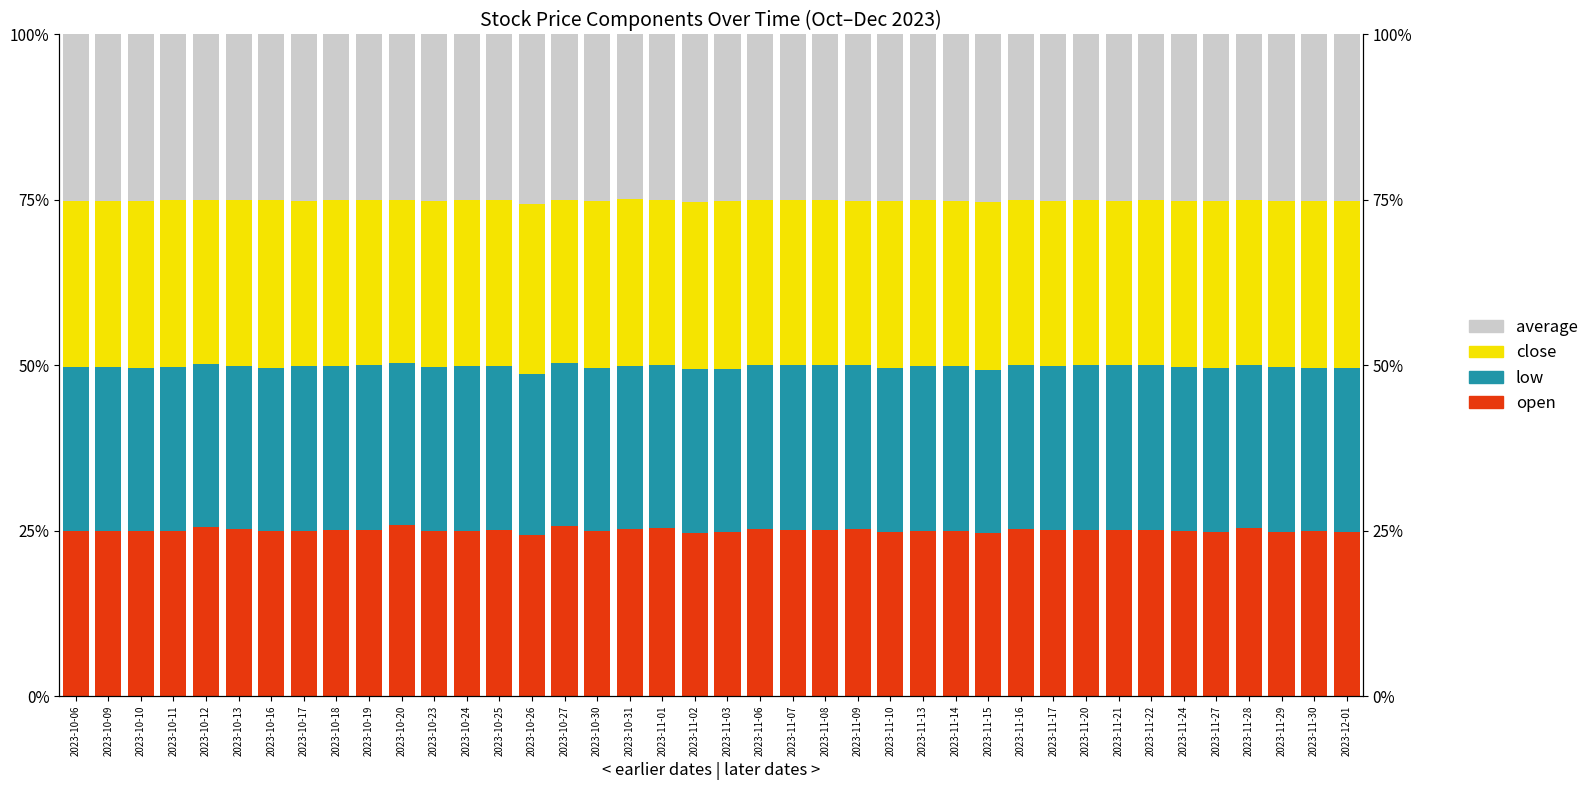

Between 2023-11-10 and 2023-11-24, which series saw the biggest shift?

close